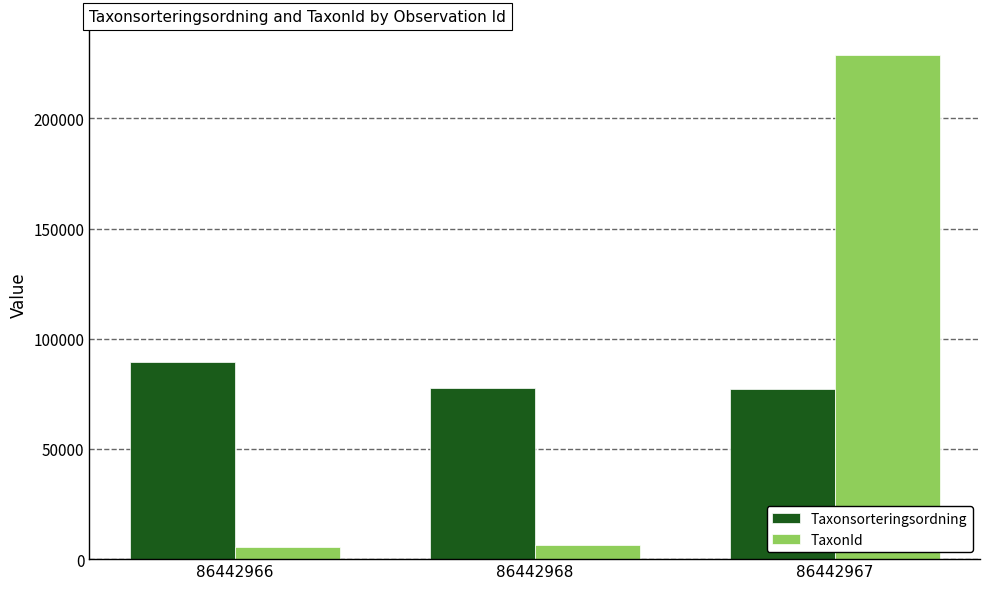

At which category is the sum across all series the highest?

86442967